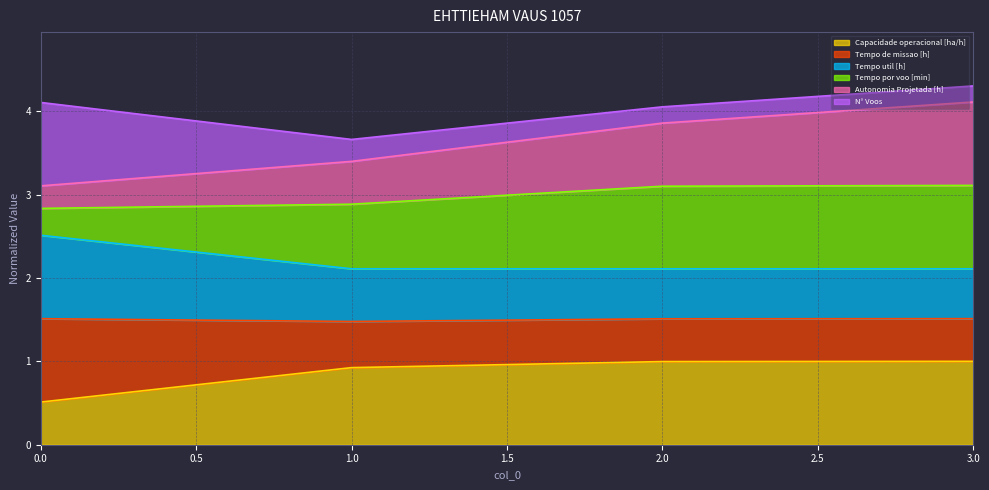

Does the chart display data point markers on the line(s)?

No